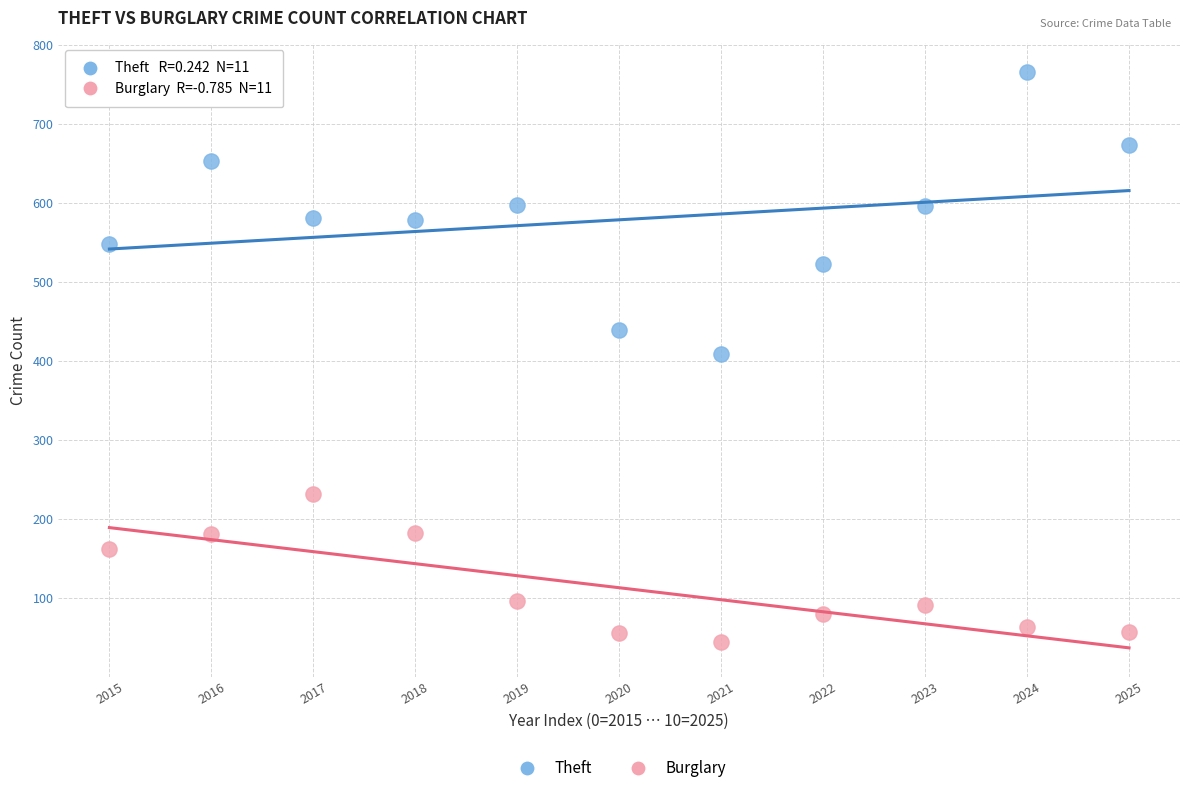

What are all the series names shown in the legend?

Theft, Burglary